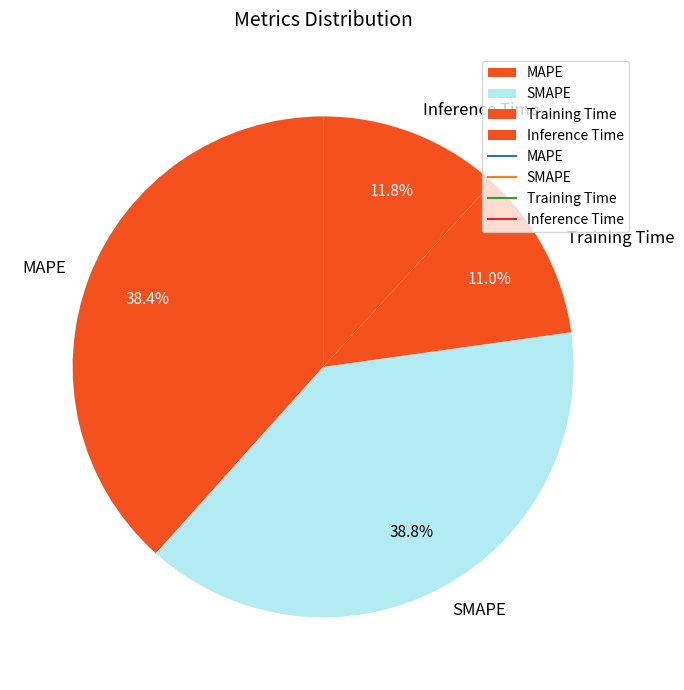

Which slice is the smallest?

Training Time